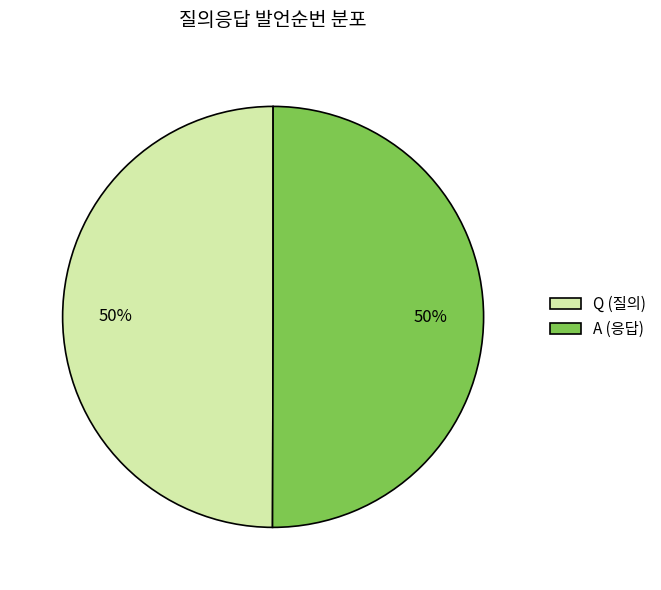

To the nearest percent, what portion does Q represent?

50%